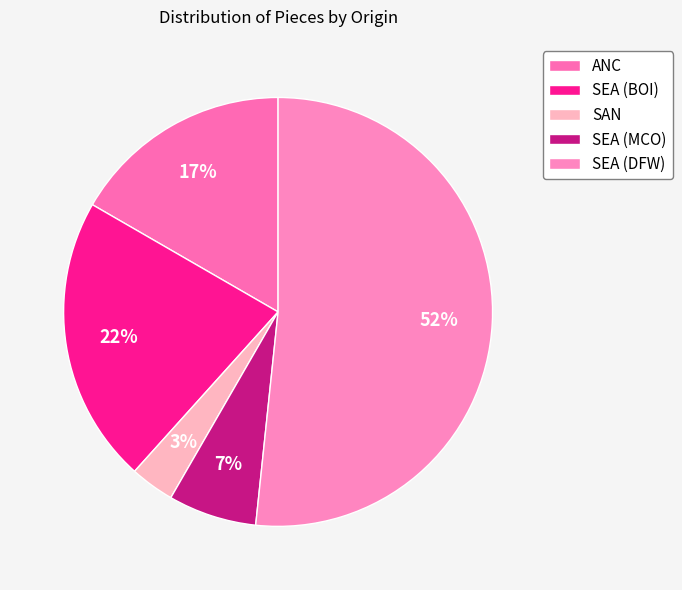

Count the number of slices in the pie.

5